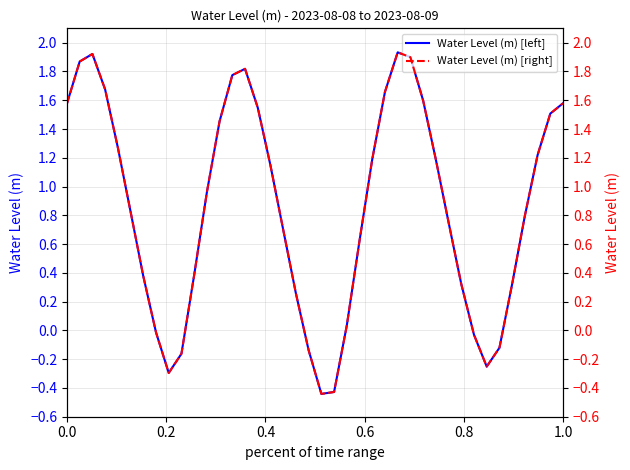

True or false: Water Level (m) and Water Level (m) [right] cross at least once.

False